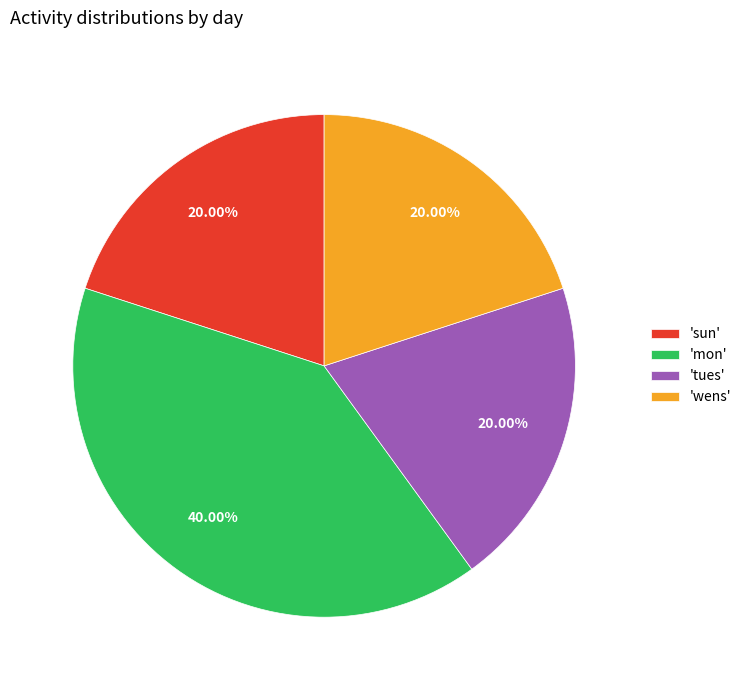

Does 'mon' account for over 50% of the chart?

No